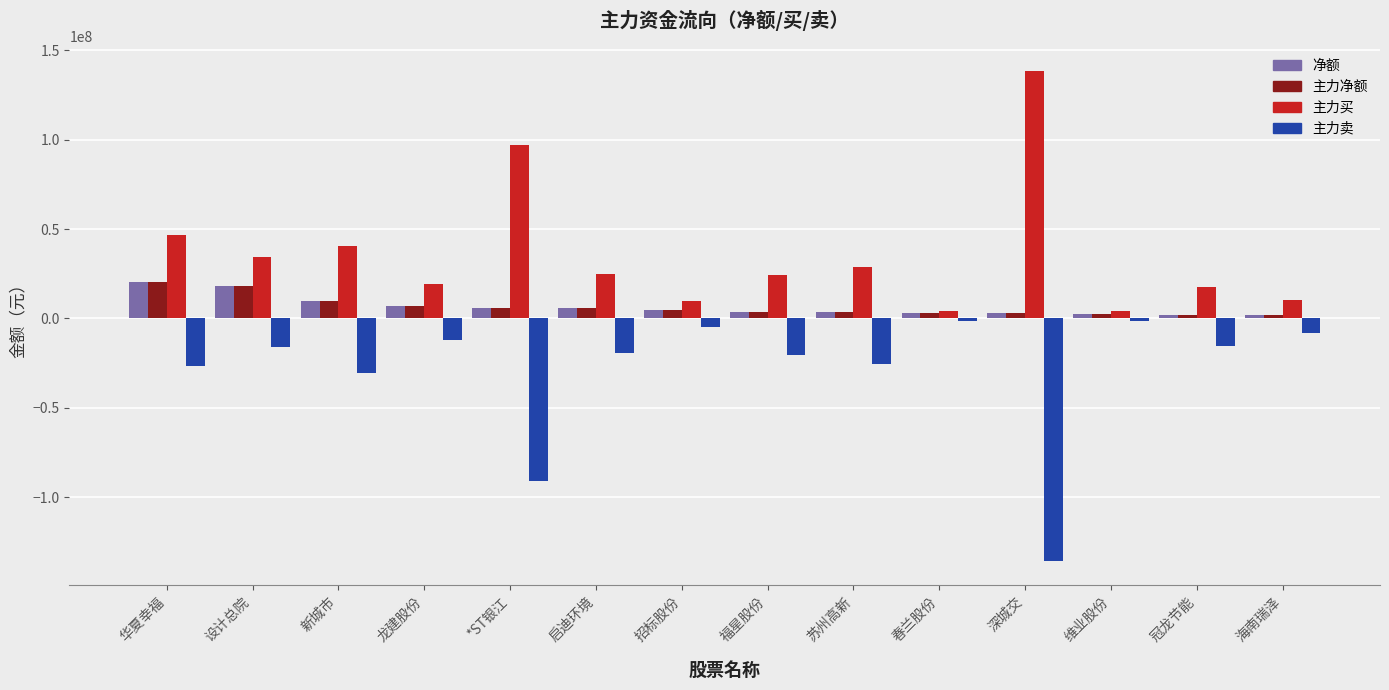

Is the value of 主力卖 at 福星股份 greater than the value of 主力买 at 龙建股份?

No